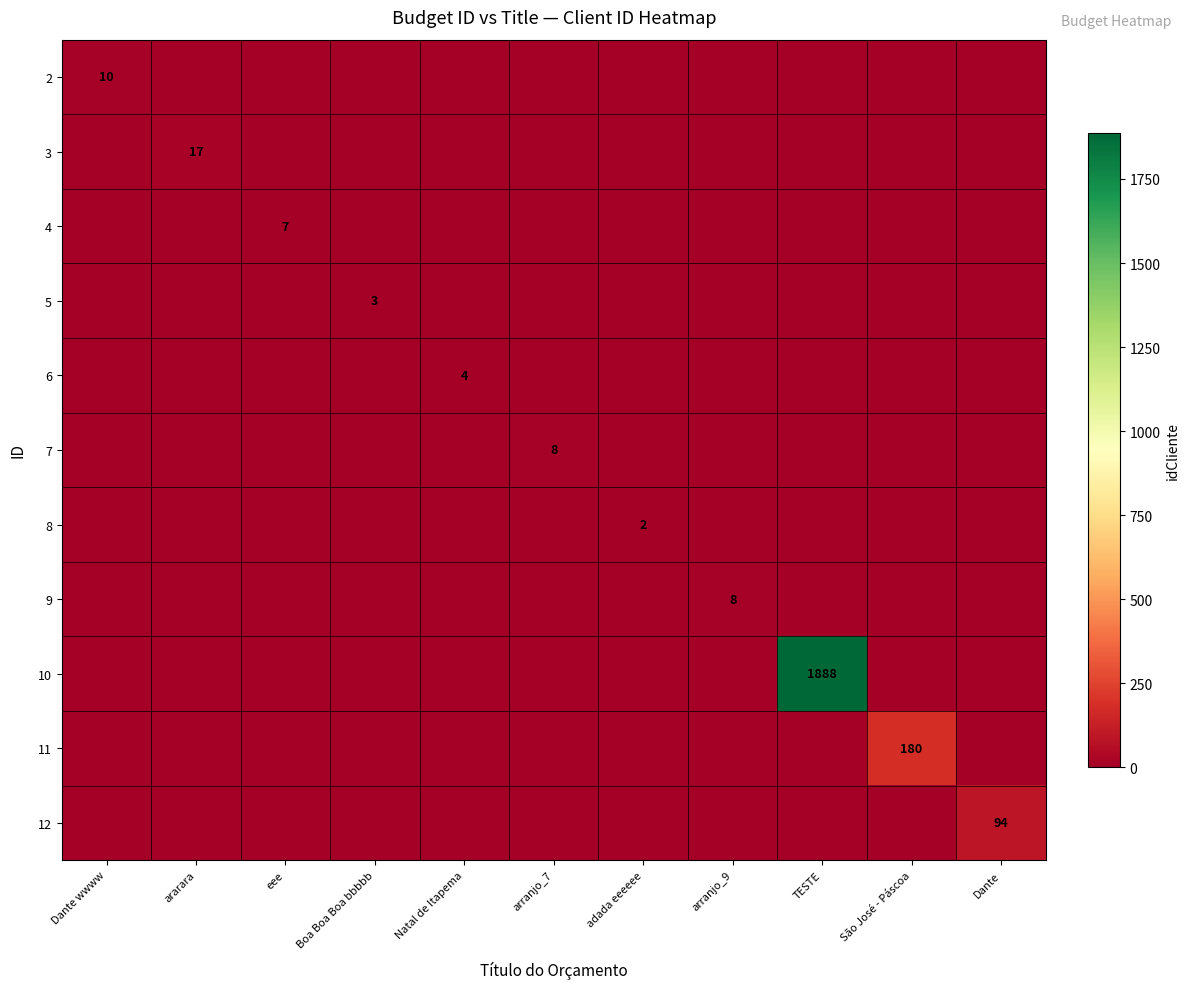

Which category has the highest value in the 3 series?

ararara